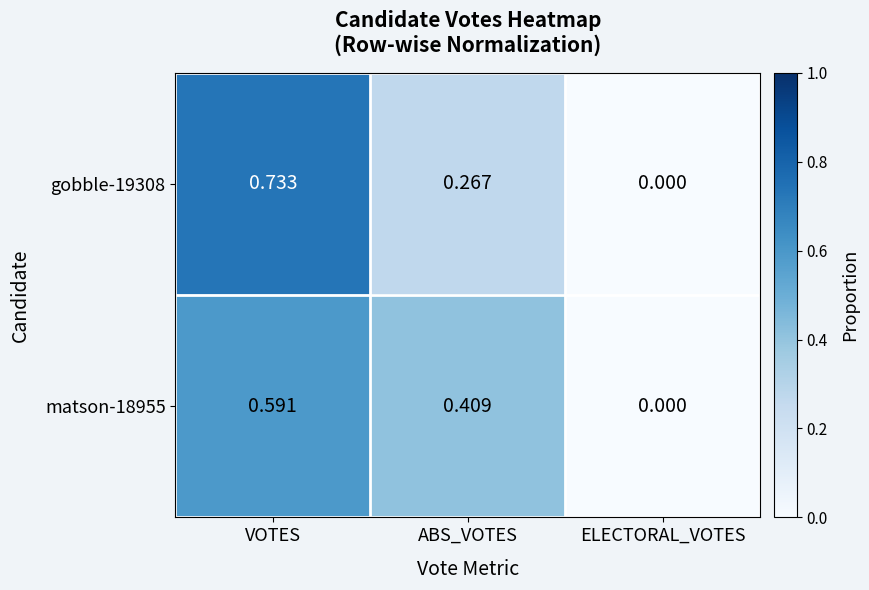

Which category has the lowest value across all series?

ELECTORAL_VOTES